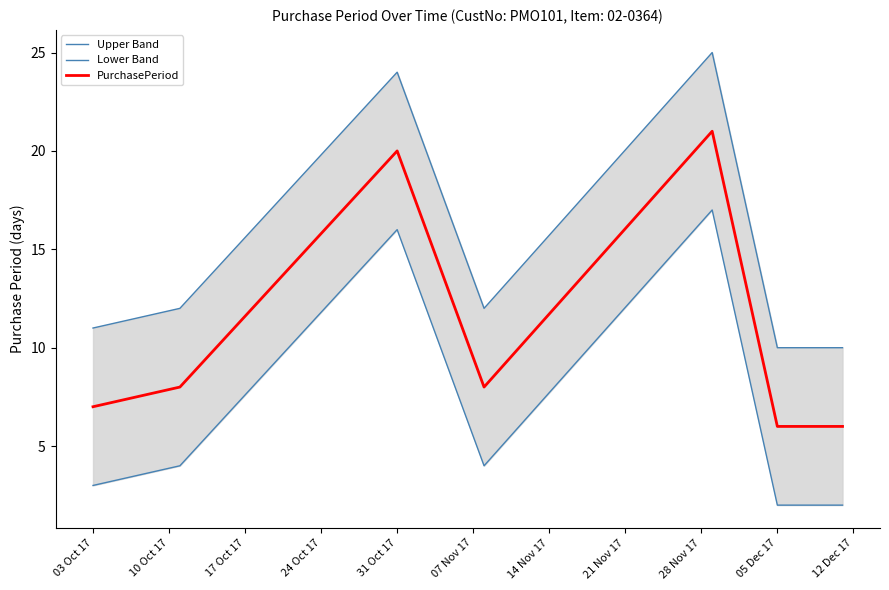

True or false: Lower Band and PurchasePeriod cross at least once.

False